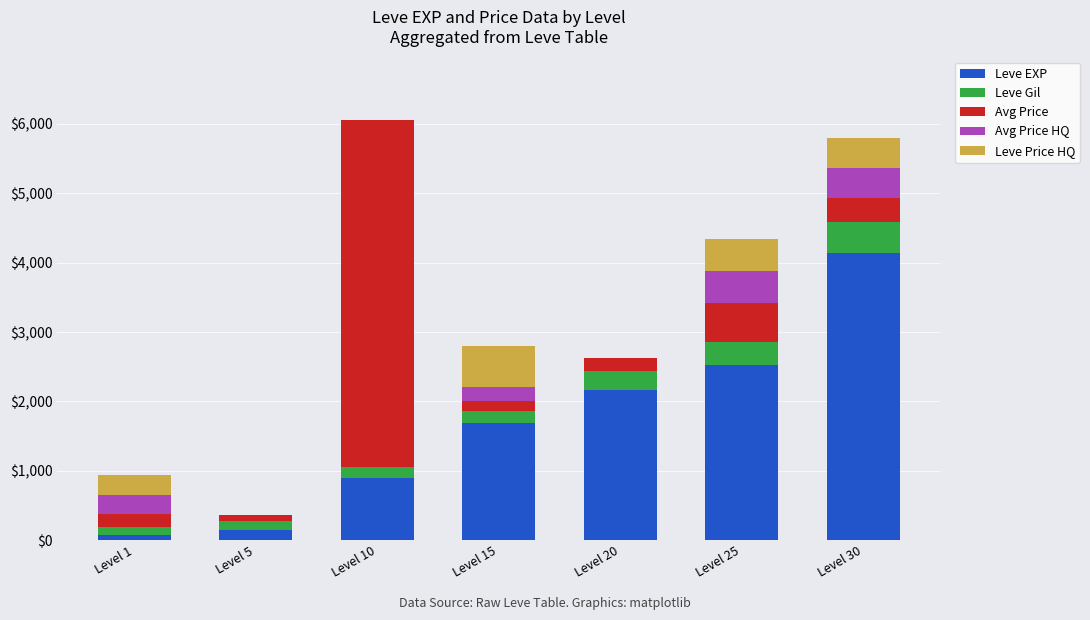

The value of Leve EXP at Level 10 is 1225.4. True or false?

False